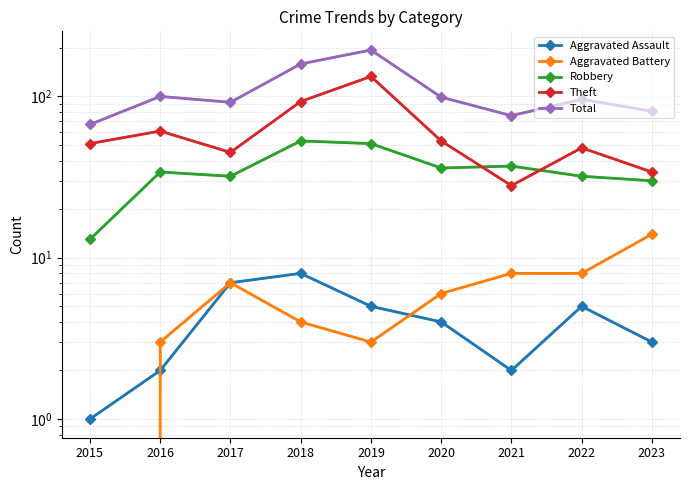

Reading left to right, transcribe all the data shown in this chart.

Aggravated Assault: 2015=1	2016=2	2017=7	2018=8	2019=5	2020=4	2021=2	2022=5	2023=3
Aggravated Battery: 2015=0	2016=3	2017=7	2018=4	2019=3	2020=6	2021=8	2022=8	2023=14
Robbery: 2015=13	2016=34	2017=32	2018=53	2019=51	2020=36	2021=37	2022=32	2023=30
Theft: 2015=51	2016=61	2017=45	2018=93	2019=133	2020=53	2021=28	2022=48	2023=34
Total: 2015=67	2016=100	2017=92	2018=159	2019=194	2020=99	2021=76	2022=96	2023=81